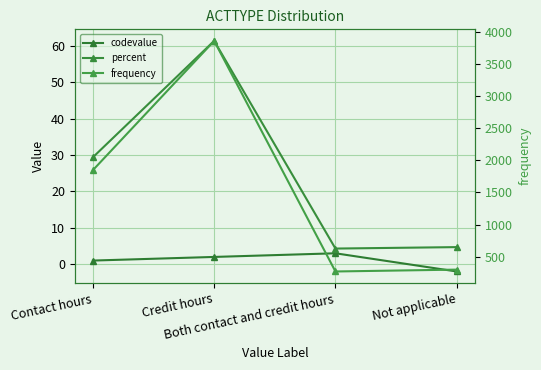

Reading left to right, transcribe all the data shown in this chart.

codevalue: 1.0	2.0	3.0	-2.0
percent: 29.4	61.4	4.3	4.7
frequency: 1846.0	3855.0	271.0	300.0